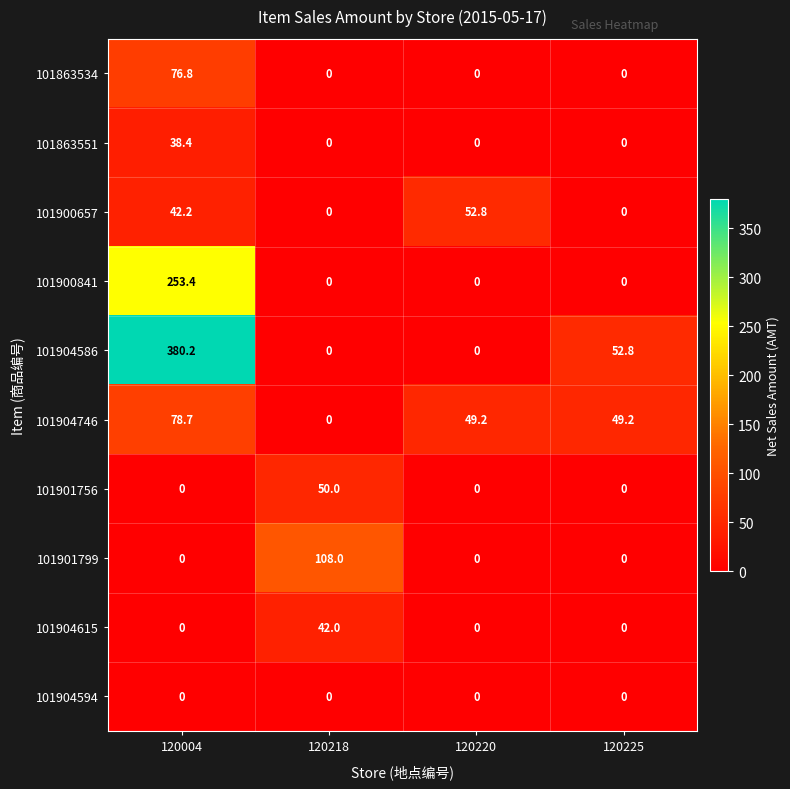

At which category is the sum across all series the highest?

120004